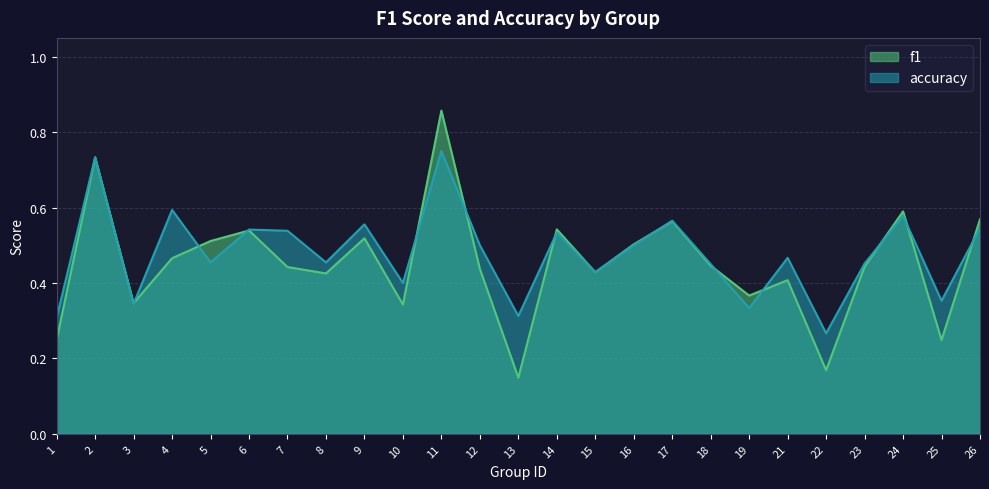

Does the chart have visible grid lines?

Yes